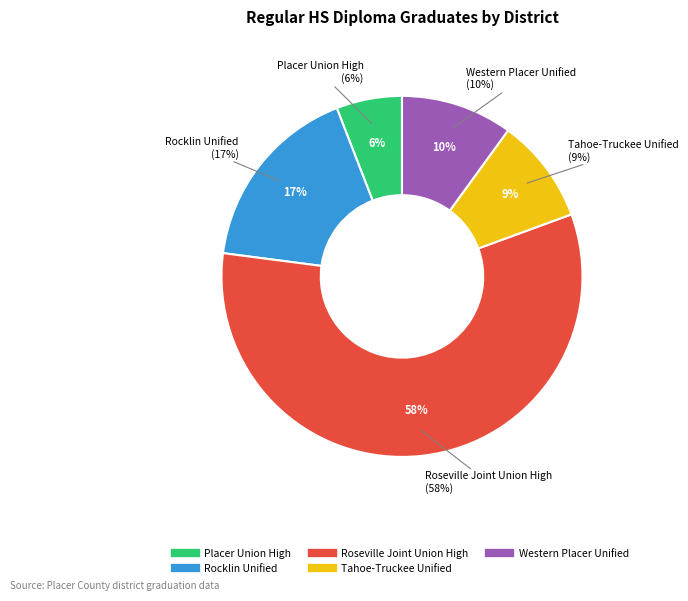

Which category accounts for the majority?

Roseville Joint Union High